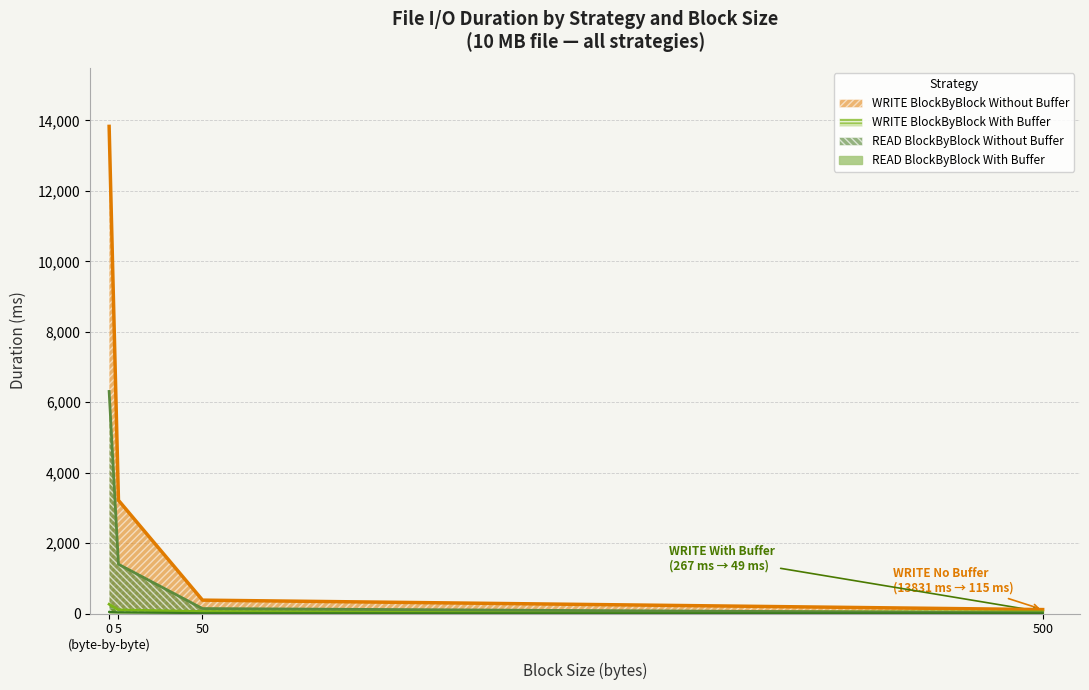

True or false: READ durationInMs has a value of 37 at BlockByBlockWithBufferedStream_5.

True